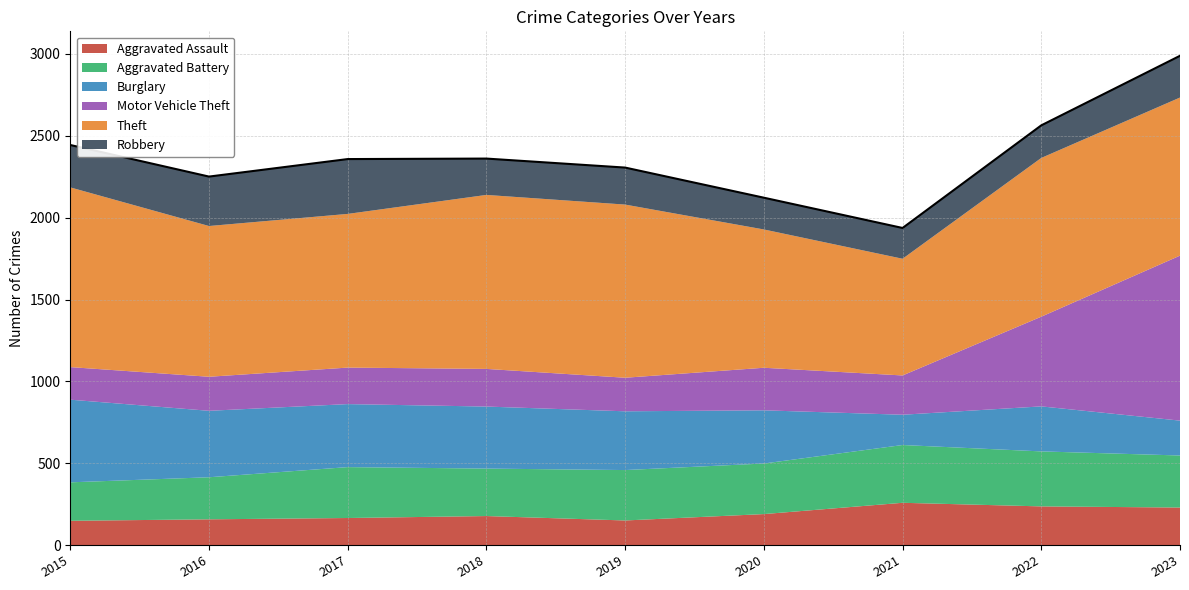

What is the sum of all Robbery values?

2180